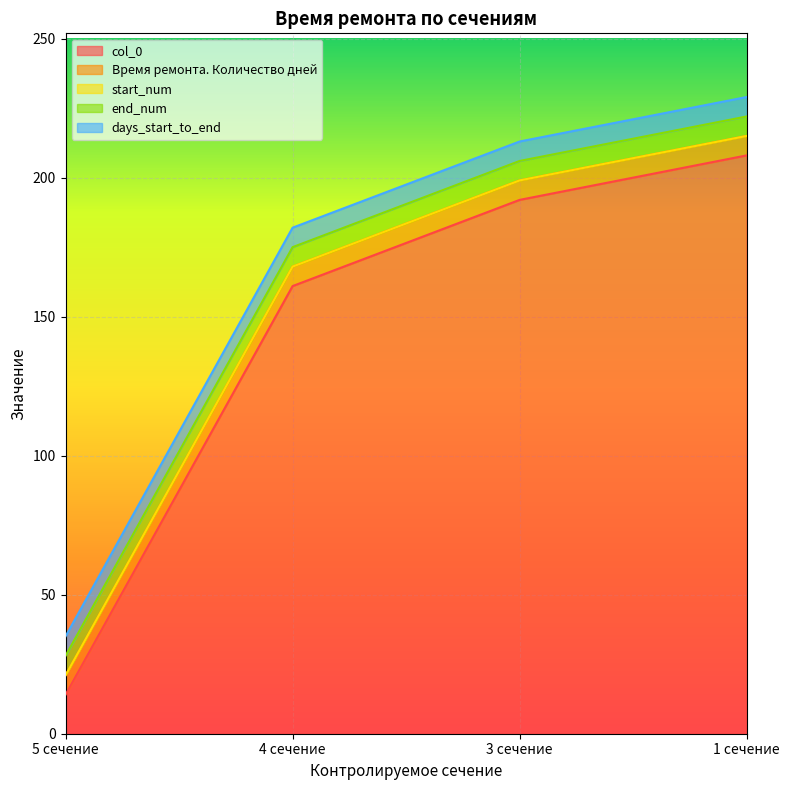

True or false: days_start_to_end has more than 2 points higher than both neighbors.

False